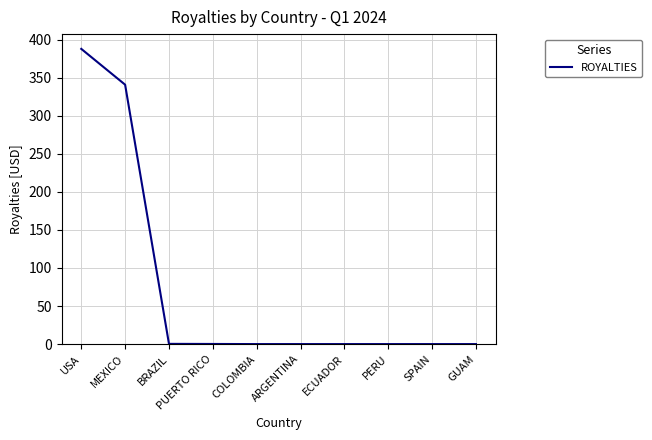

True or false: the data shows 0.0 at PERU.

True